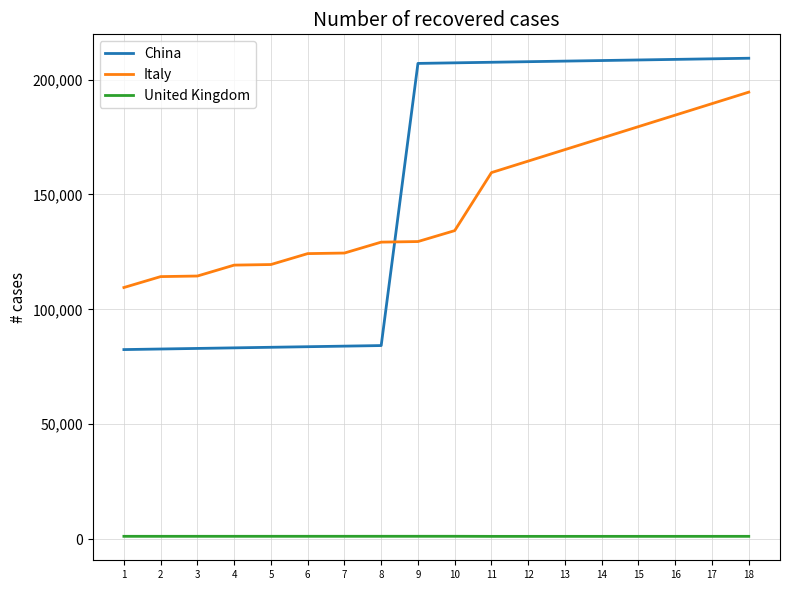

Which series changed the most between 8 and 15?

China